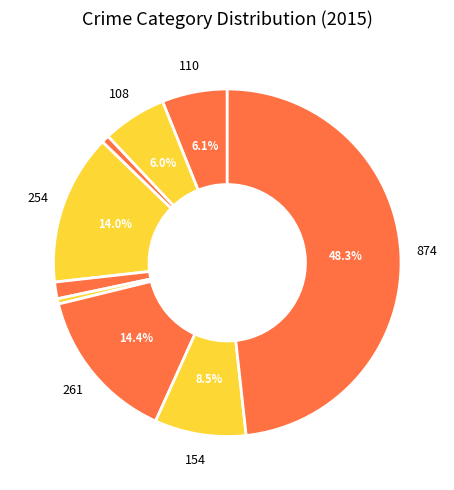

Count the number of slices in the pie.

9